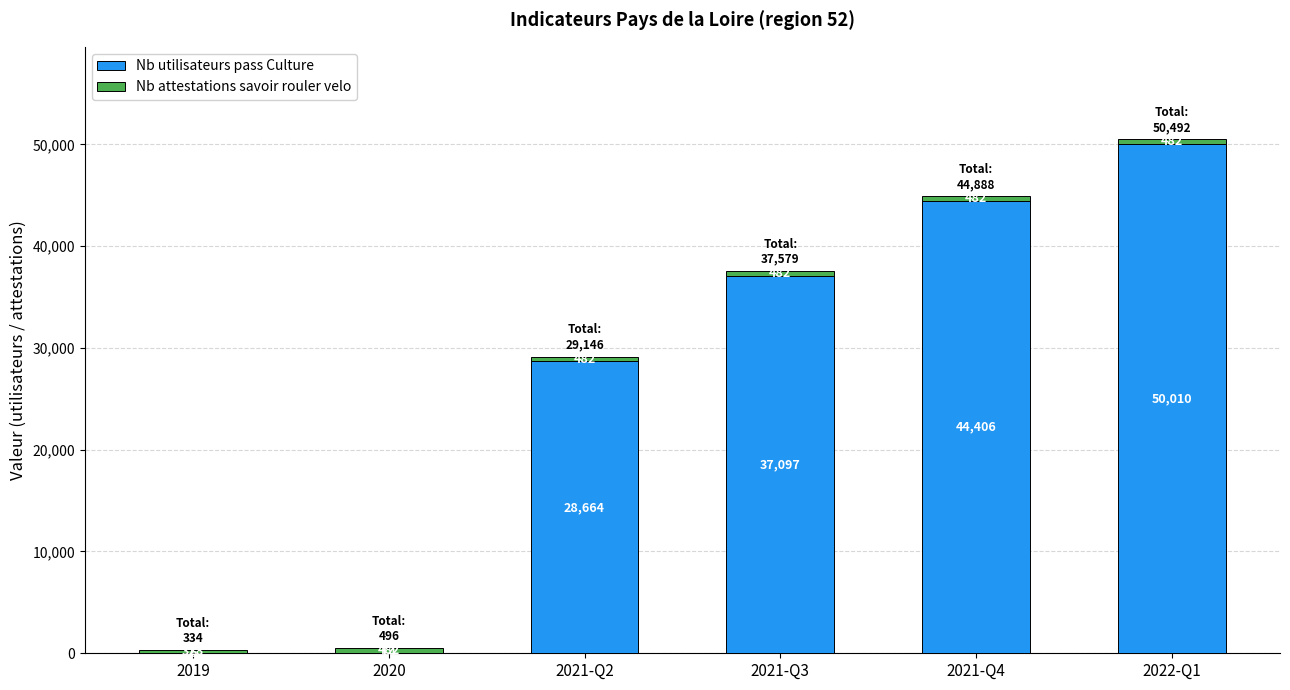

What is the total value across all series at 2021-Q2?

29146